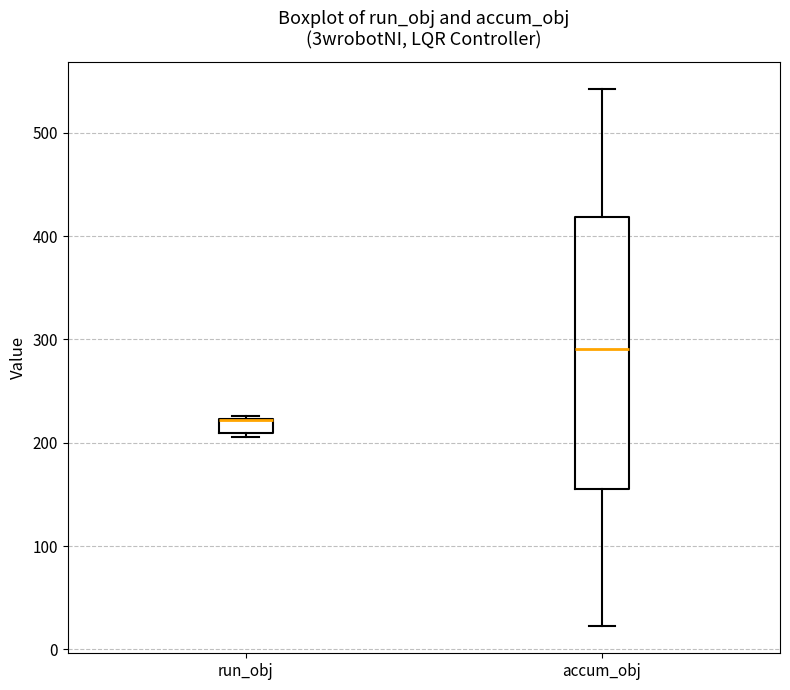

Where is the upper edge of the box for run_obj on the y-axis? The values are not printed on the chart, so give them approximately, as read against the axis.

220